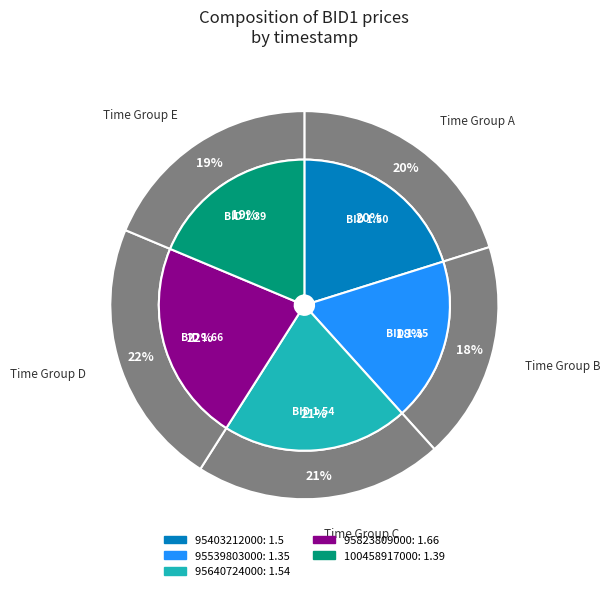

To the nearest percent, what is the difference between the largest and smallest slice percentages?

4%